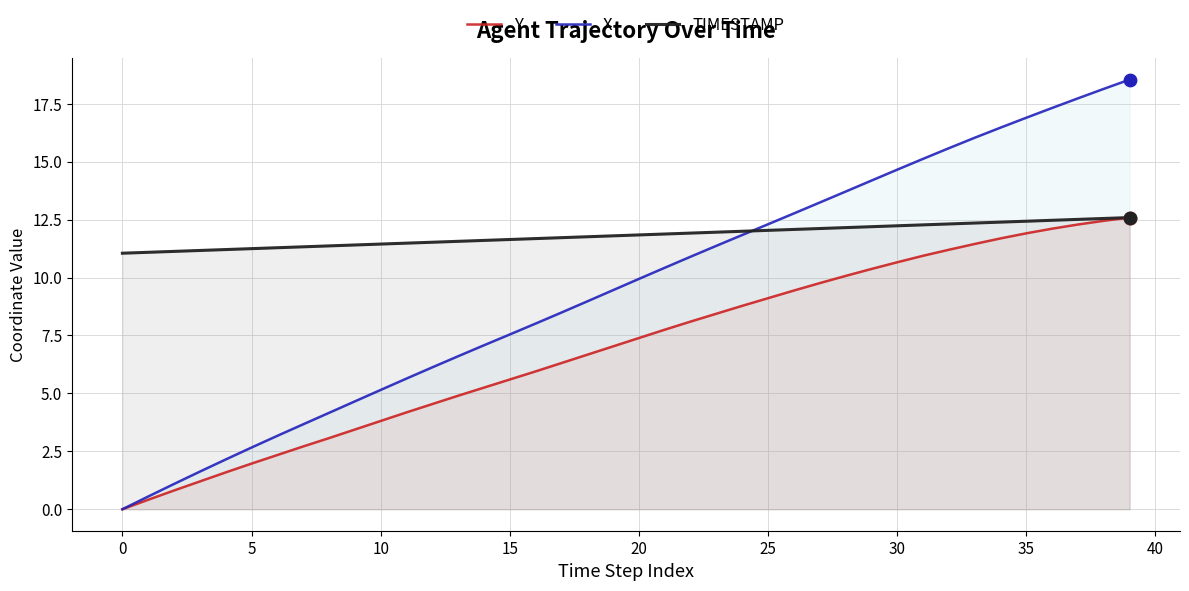

Is the value of X at 33 greater than the value of Y at 25?

Yes